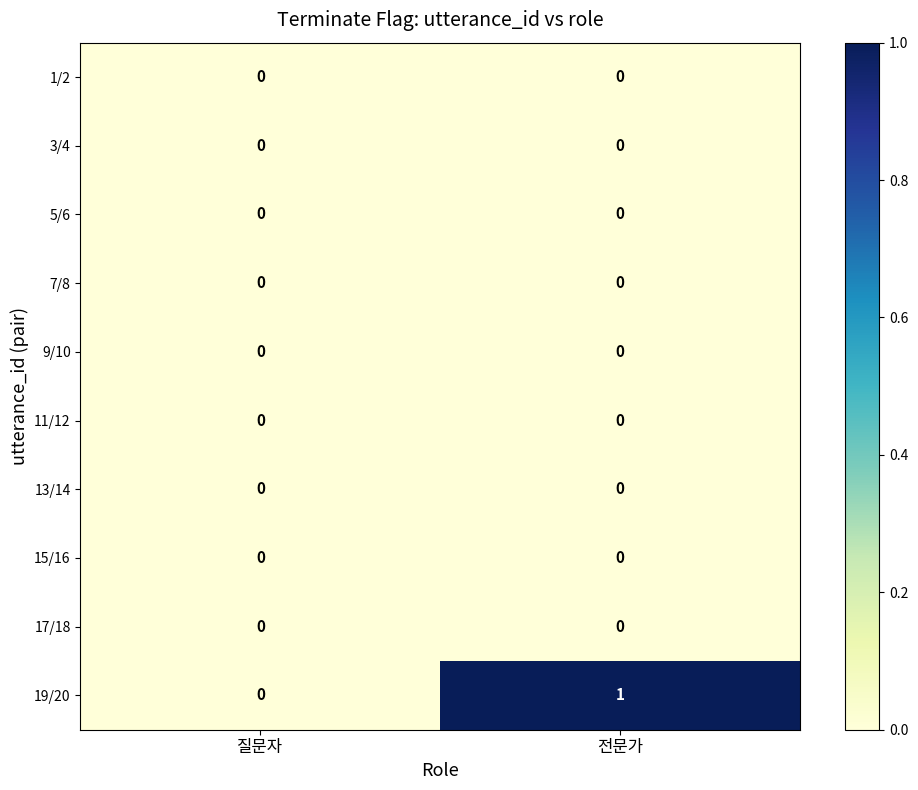

Reading left to right, extract all data points from this chart.

1/2: 질문자=0	전문가=0
3/4: 질문자=0	전문가=0
5/6: 질문자=0	전문가=0
7/8: 질문자=0	전문가=0
9/10: 질문자=0	전문가=0
11/12: 질문자=0	전문가=0
13/14: 질문자=0	전문가=0
15/16: 질문자=0	전문가=0
17/18: 질문자=0	전문가=0
19/20: 질문자=0	전문가=1